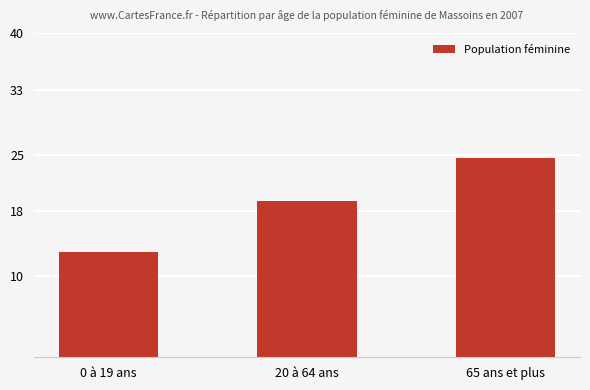

What is the label of the 3rd bar from the right?

0 à 19 ans